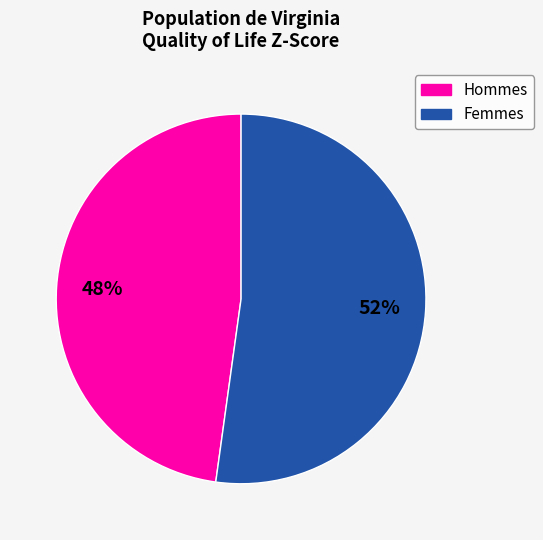

To the nearest percent, what is the average slice percentage?

50%